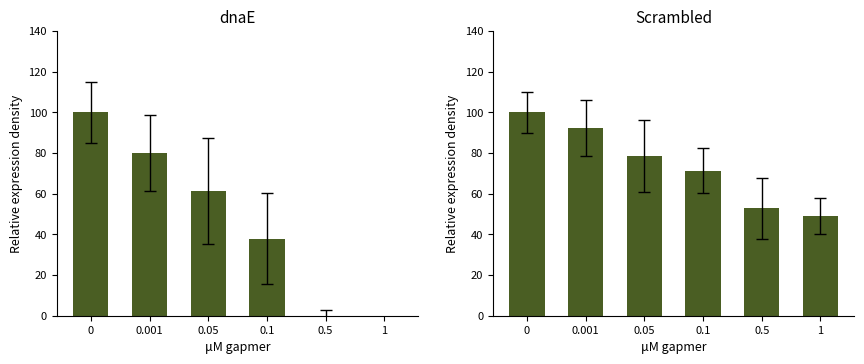

List the labels in order of monthly_anomaly value, smallest first.

1, 0.5, 0.1, 0.05, 0.001, 0